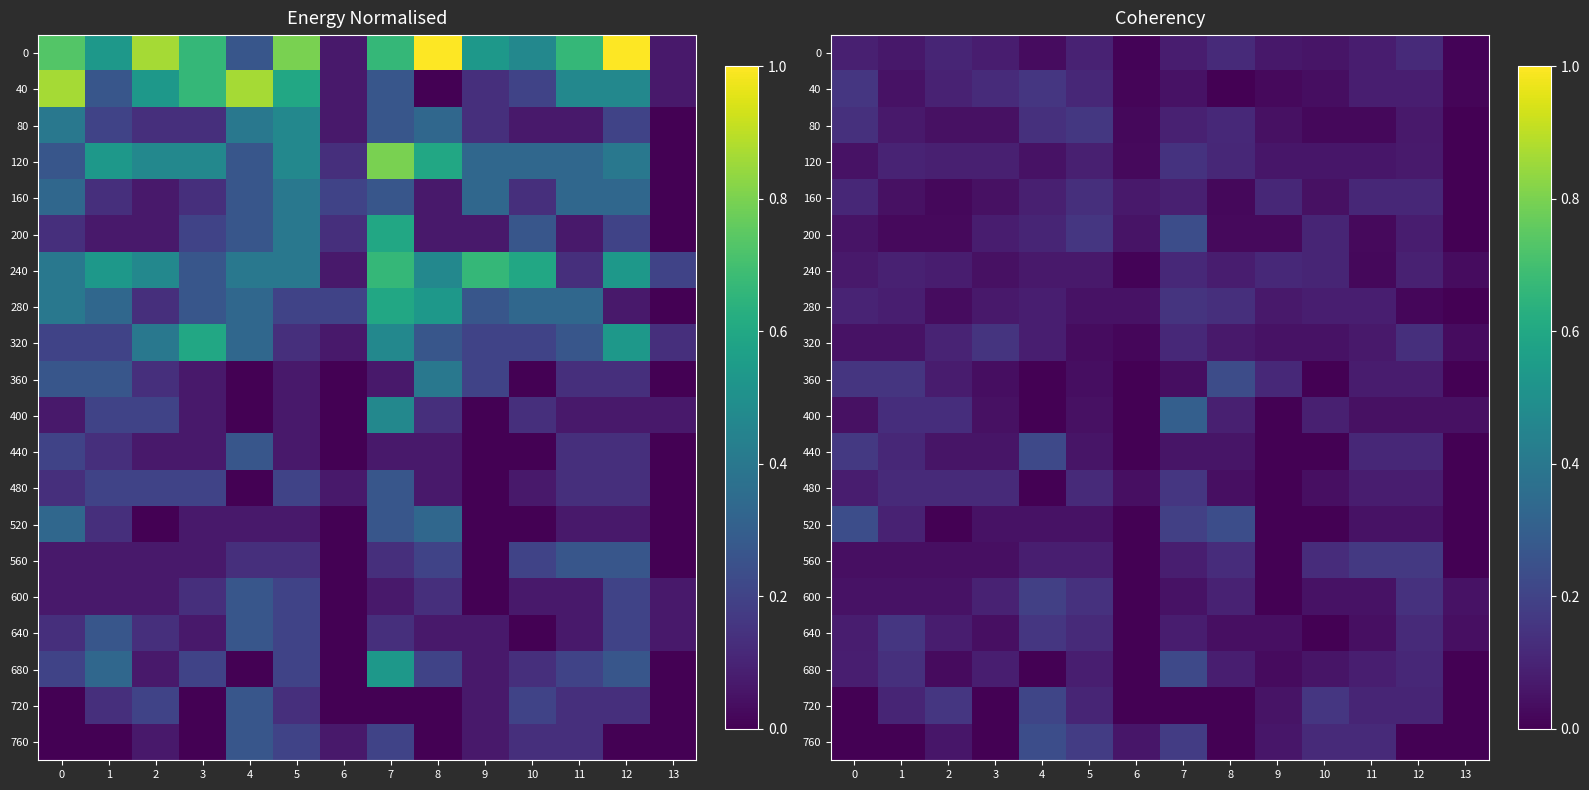

What is the difference between the maximum and minimum values in the 400 series?

0.3